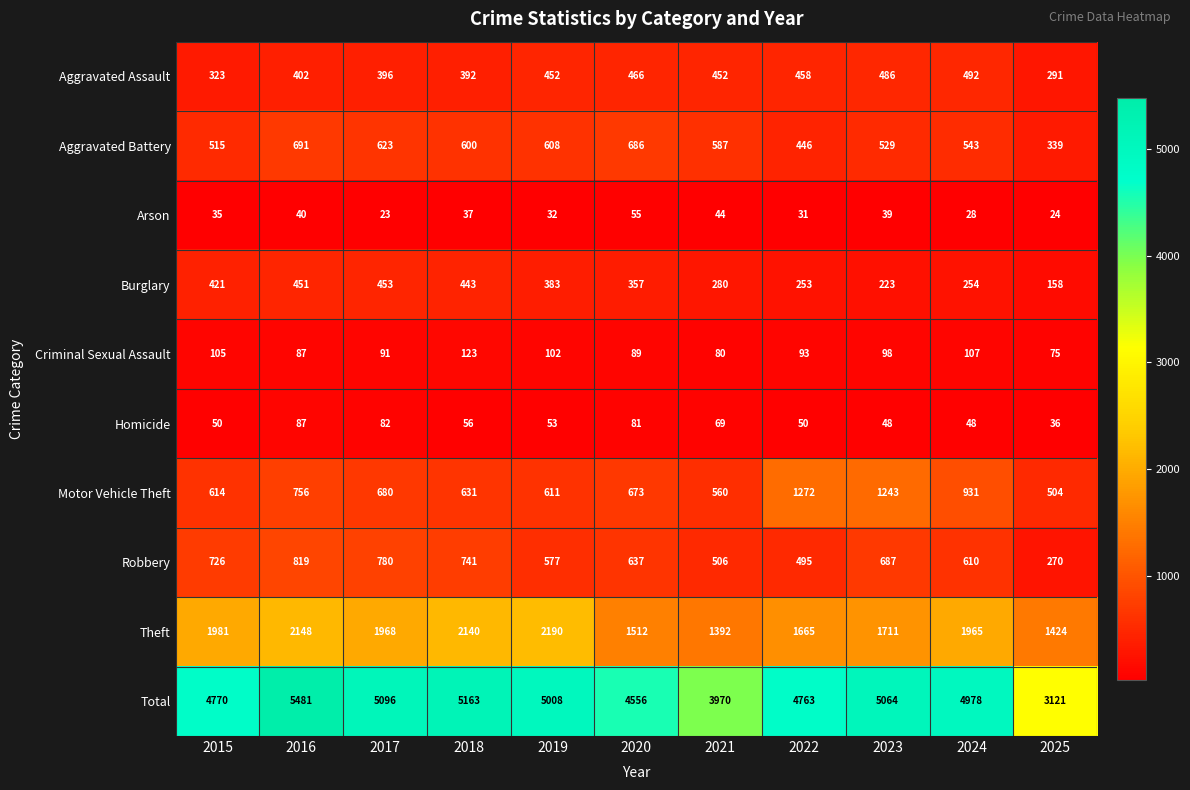

Which category has the lowest value in the Burglary series?

2025